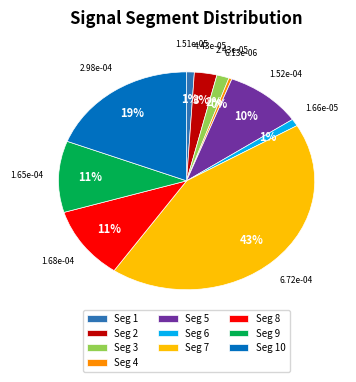

True or false: Seg 8 accounts for 2% of the total.

False